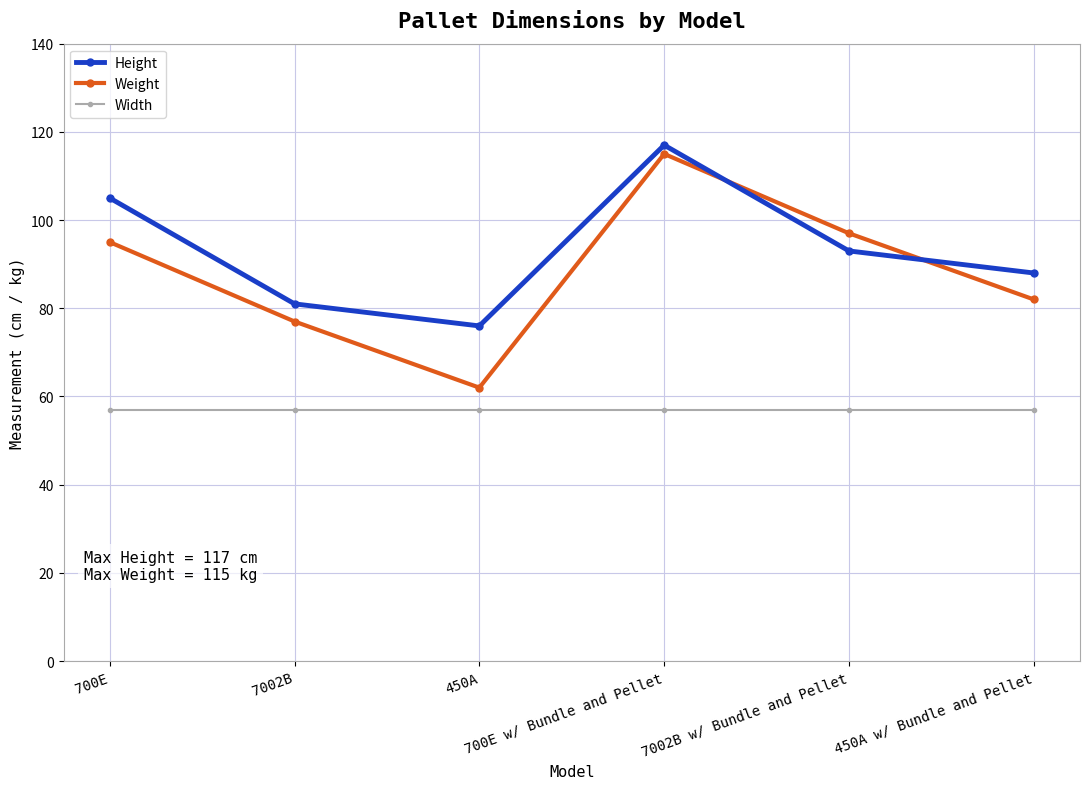

At which category does Weight reach its first local valley?

450A